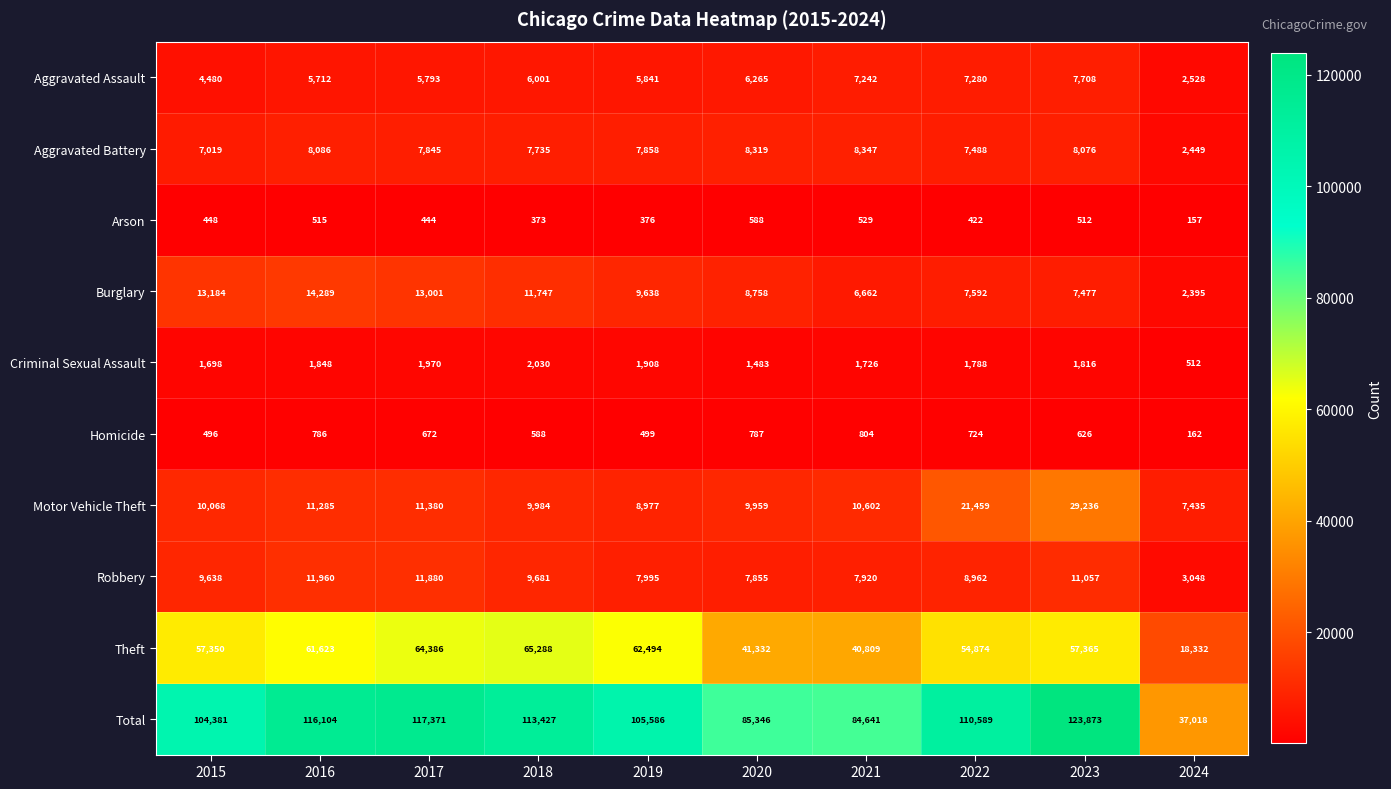

List the labels in order of Motor Vehicle Theft value, largest first.

2023, 2022, 2017, 2016, 2021, 2015, 2018, 2020, 2019, 2024